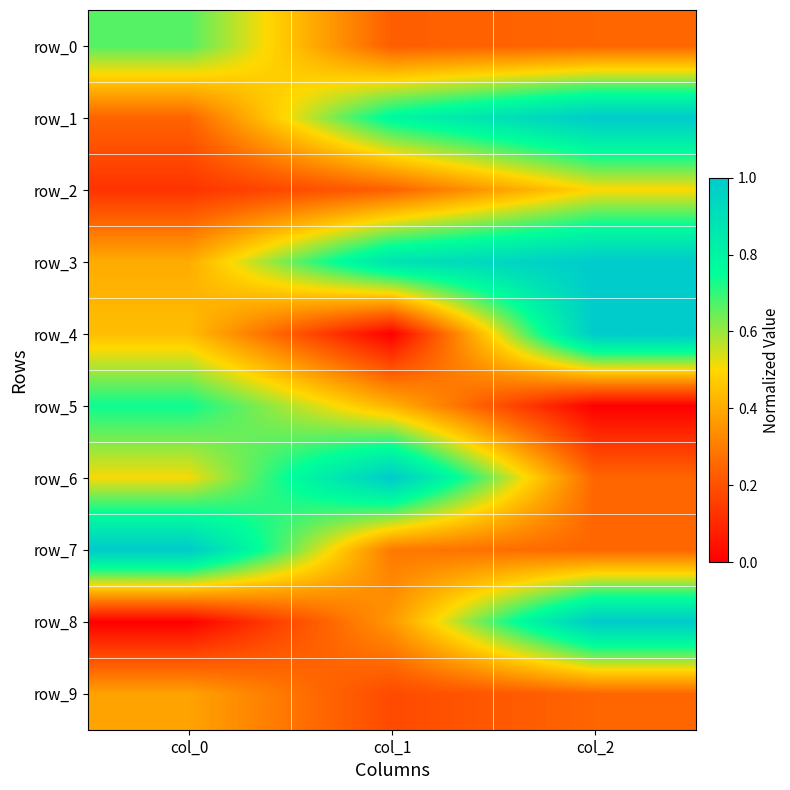

Reading left to right, list all the values displayed in this chart.

row_0: col_0=0.7	col_1=0.2	col_2=0.2
row_1: col_0=0.2	col_1=0.8	col_2=1.0
row_2: col_0=0.1	col_1=0.2	col_2=0.5
row_3: col_0=0.4	col_1=0.9	col_2=1.0
row_4: col_0=0.4	col_1=0.0	col_2=1.0
row_5: col_0=0.7	col_1=0.4	col_2=0.0
row_6: col_0=0.5	col_1=1.0	col_2=0.2
row_7: col_0=1.0	col_1=0.3	col_2=0.2
row_8: col_0=0.0	col_1=0.4	col_2=1.0
row_9: col_0=0.4	col_1=0.2	col_2=0.2